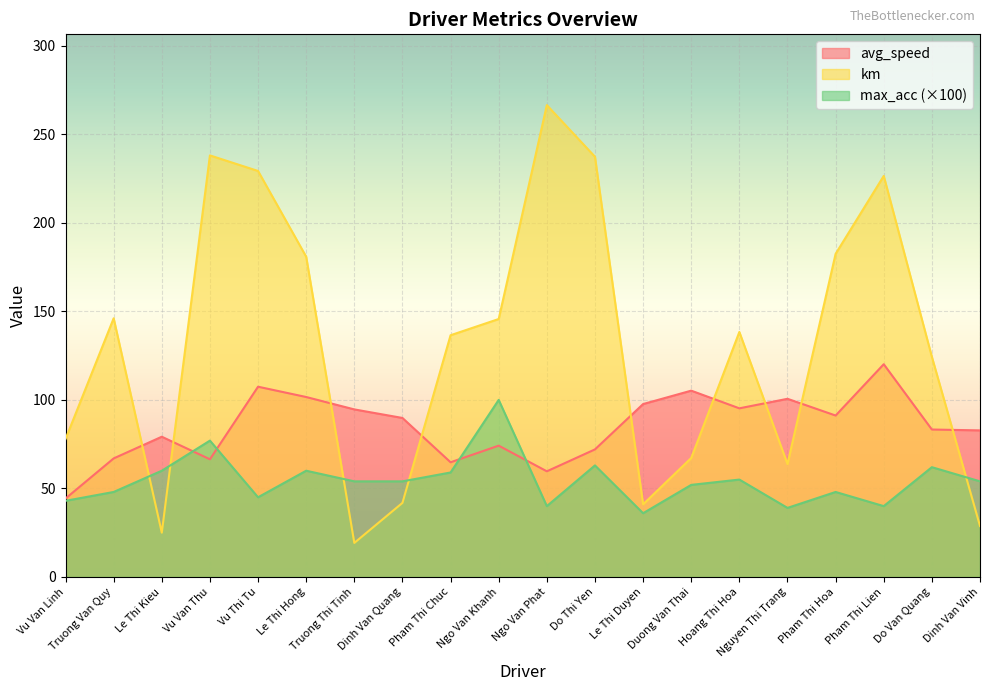

How many times do km and avg_speed cross each other?

9